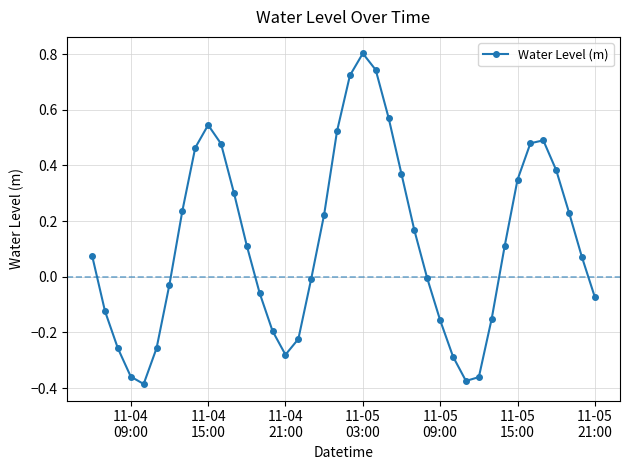

What is the greatest value displayed?

0.8